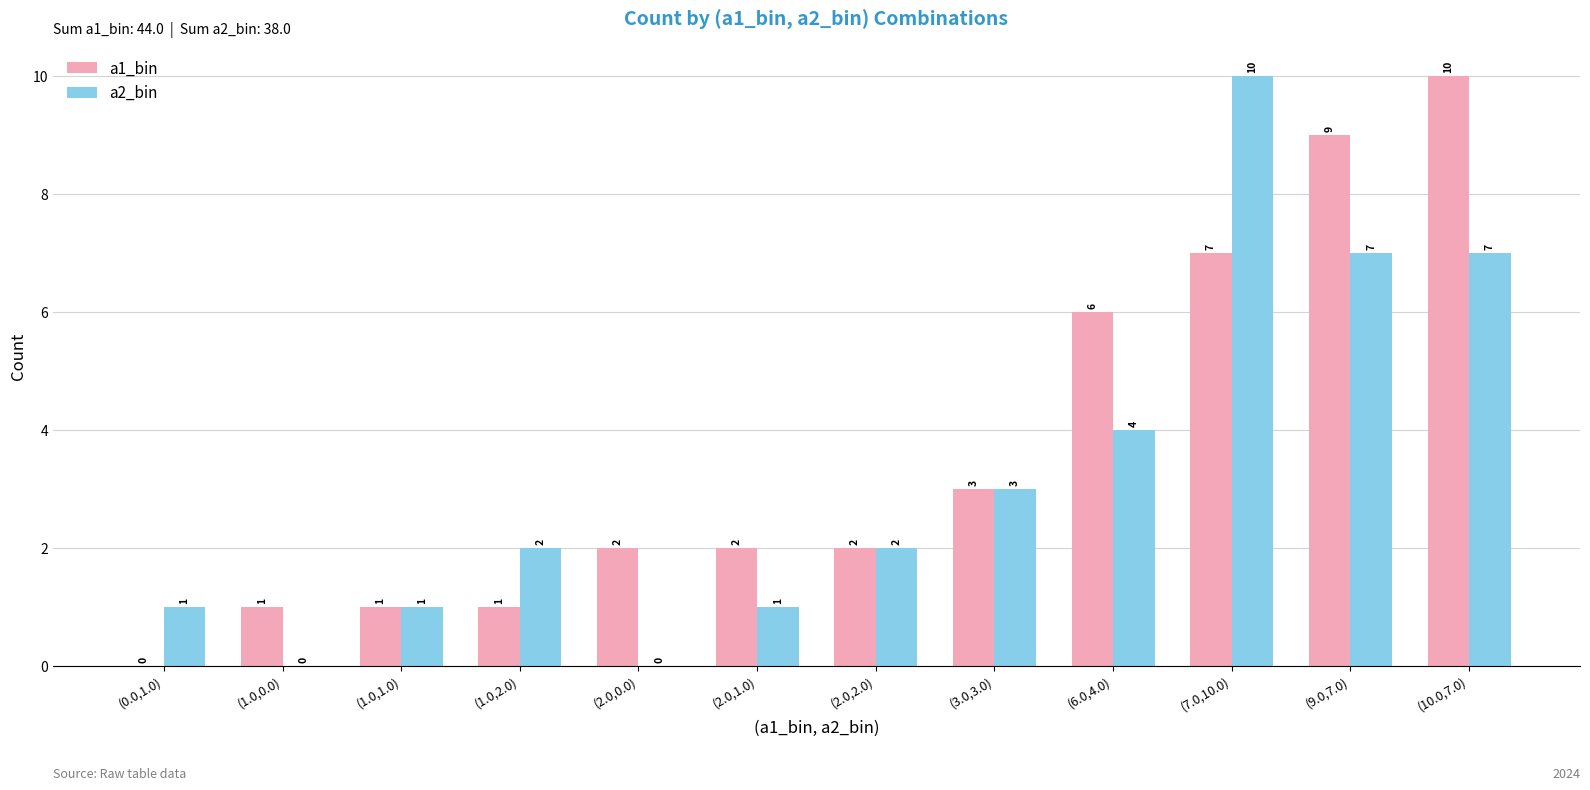

What is the sum of the a1_bin values at (6.0,4.0) and (1.0,1.0)?

7